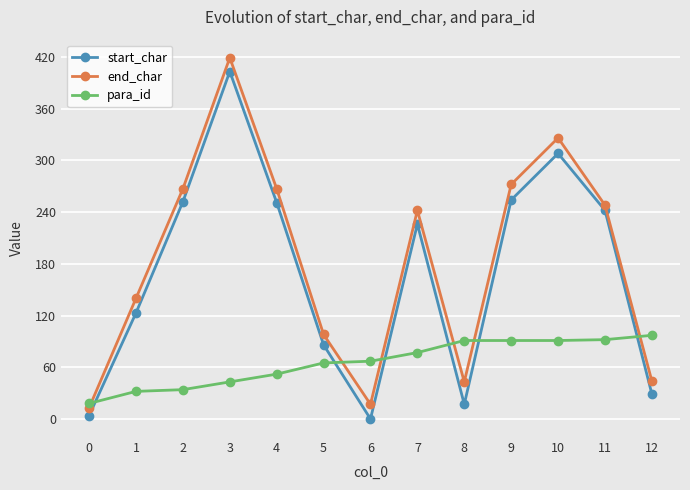

What is the value of the para_id point at the 12th from the left?

92